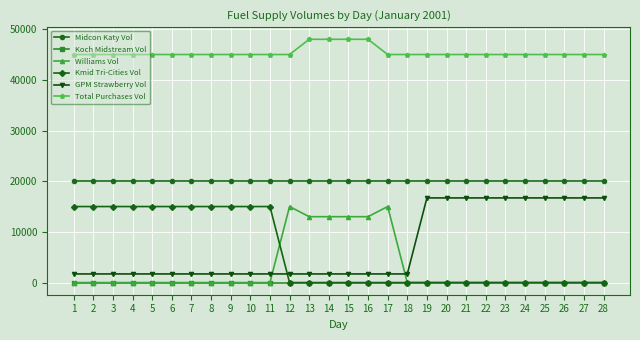

True or false: Koch Midstream Vol and Midcon Katy Vol cross at least once.

False